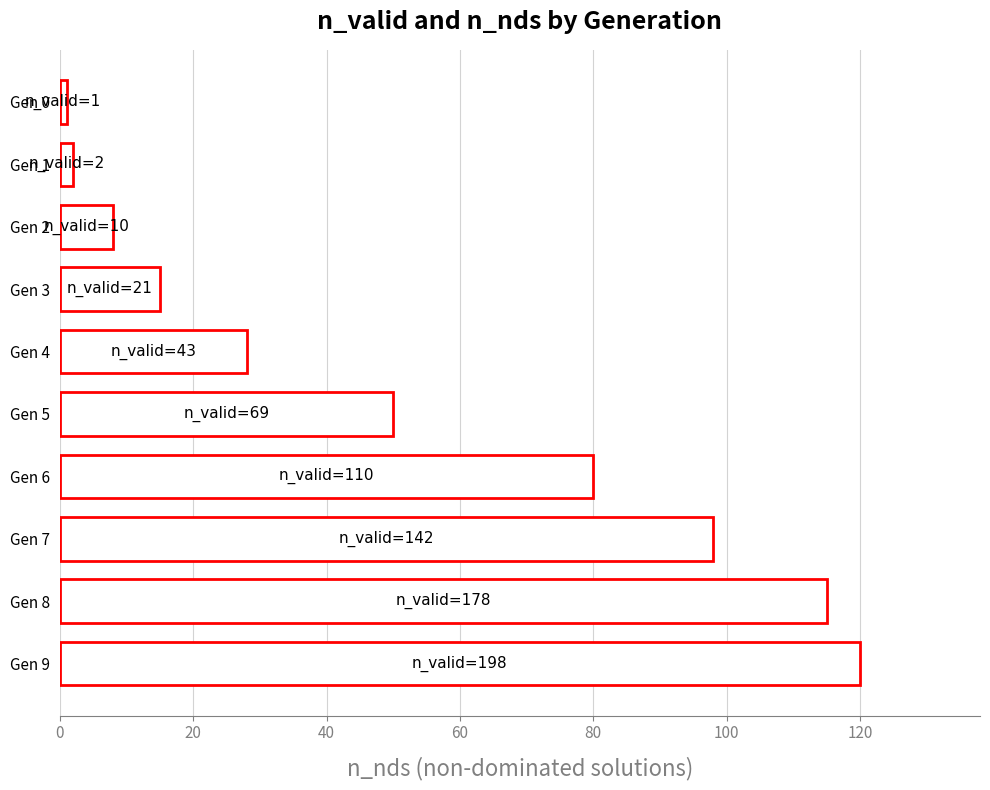

What is the value of the 4th bar from the top?

15